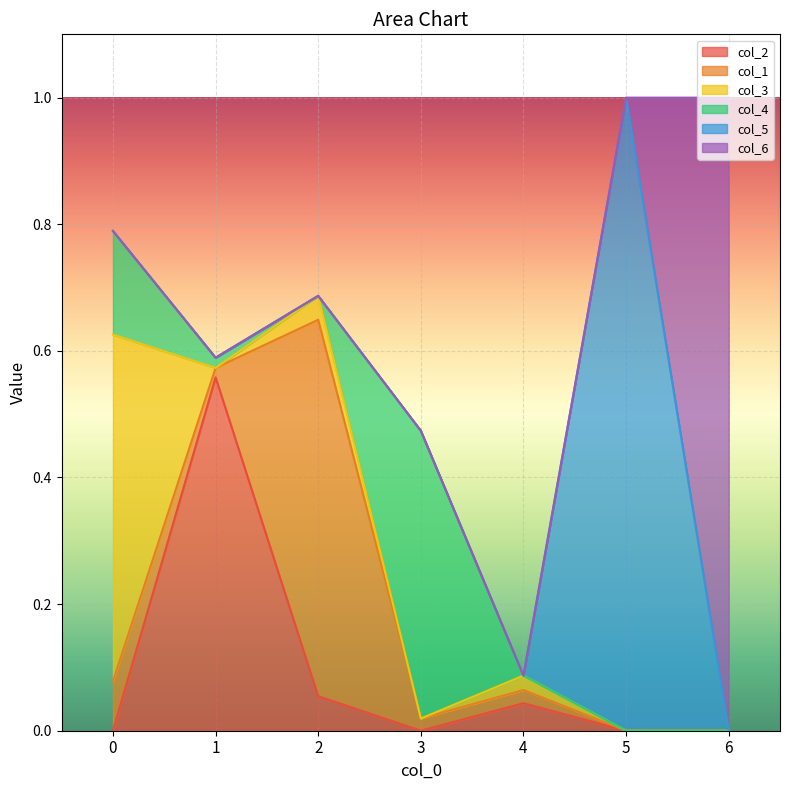

At which category is the sum across all series the highest?

5